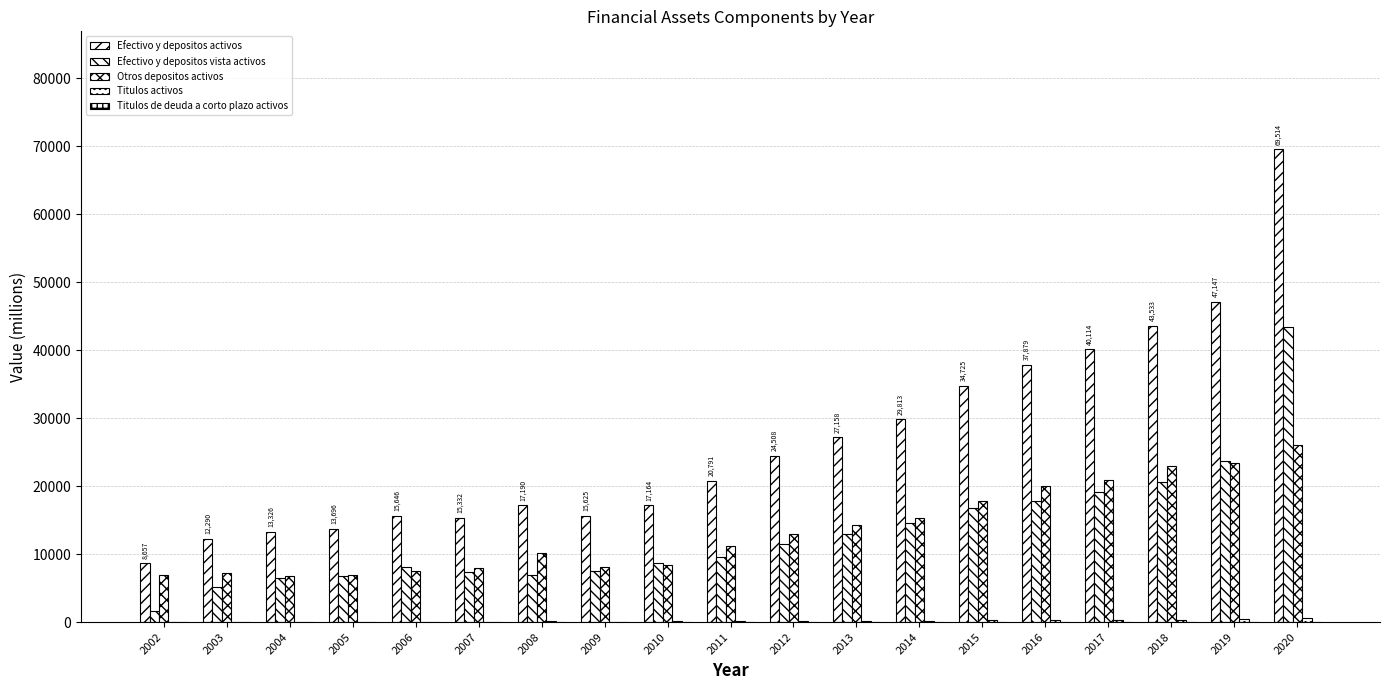

Does the chart contain stacked bars?

No